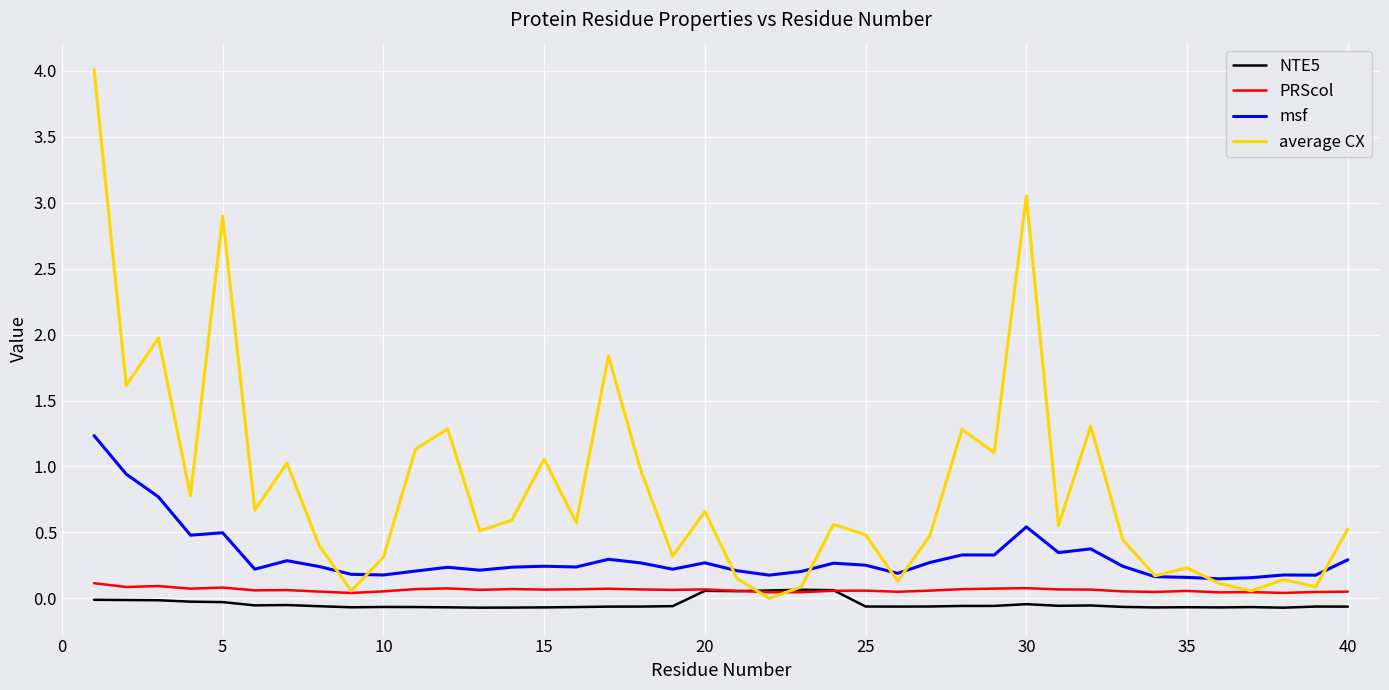

How many categories are shown in the chart?

40